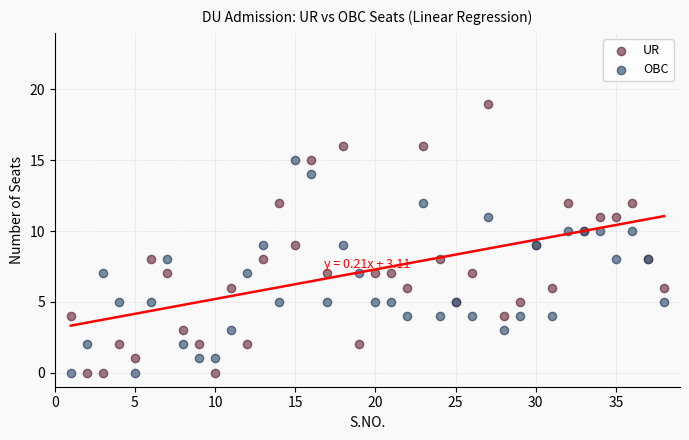

What is the X range (max minus min) for the scatter plot?

37